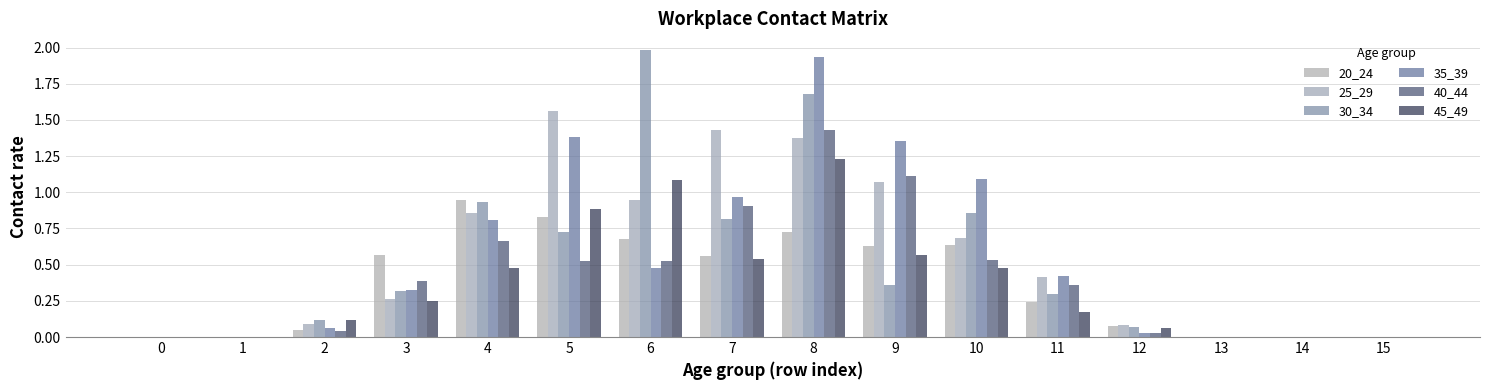

Is it true that 30_34 equals 0.3 at 11?

True